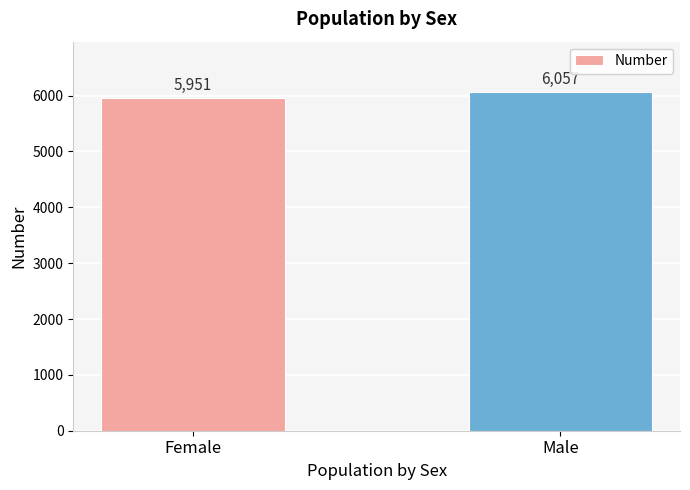

Reading right to left, list all the values displayed in this chart.

Male=6057	Female=5951